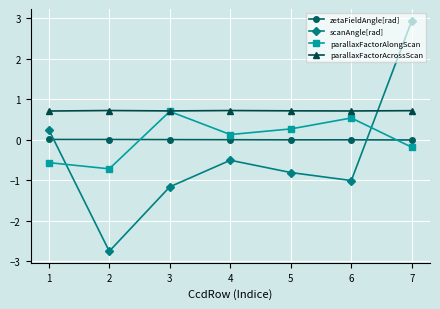

What is the maximum value shown in the chart?

2.9